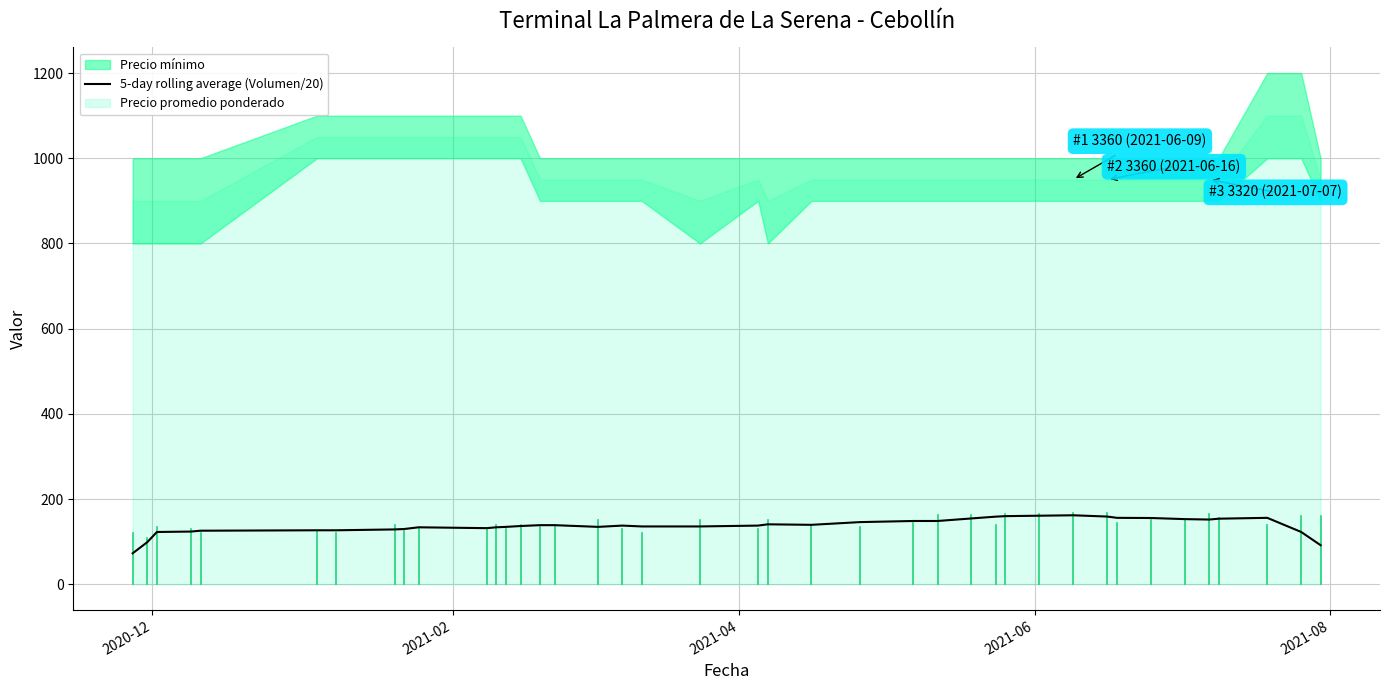

What is the lowest value of the 5-day rolling average (Volumen/20) series?

73.0